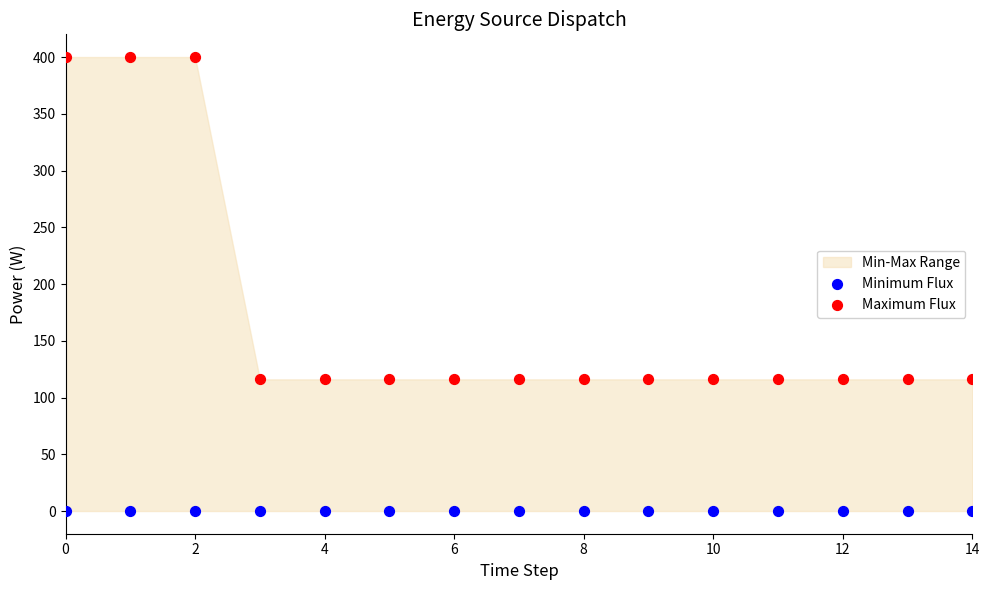

Which series reaches the maximum Y coordinate?

Maximum Flux